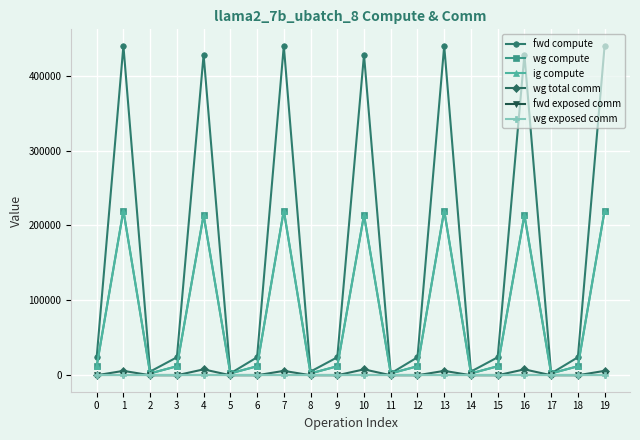

List the labels in order of fwd exposed comm value, smallest first.

0, 1, 2, 3, 4, 5, 6, 7, 8, 9, 10, 11, 12, 13, 14, 15, 16, 17, 18, 19